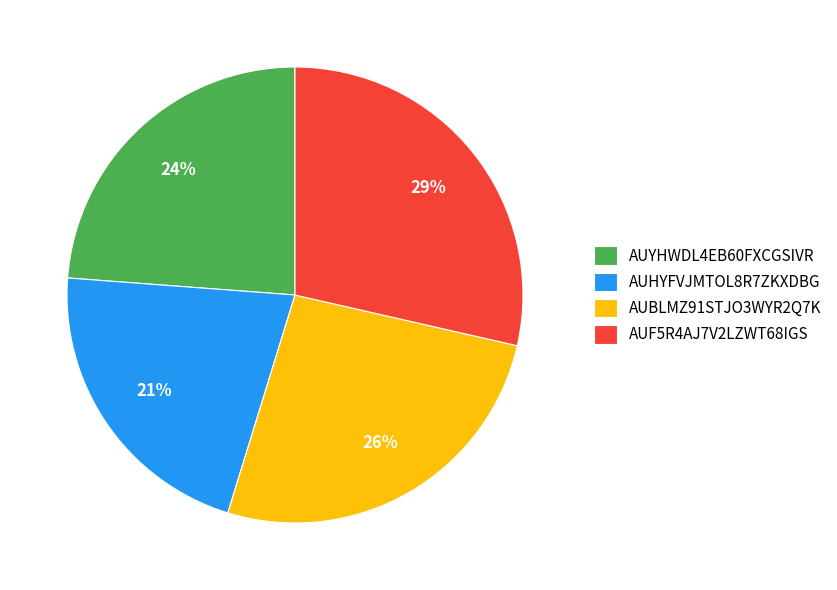

Is there a majority slice in this chart?

No